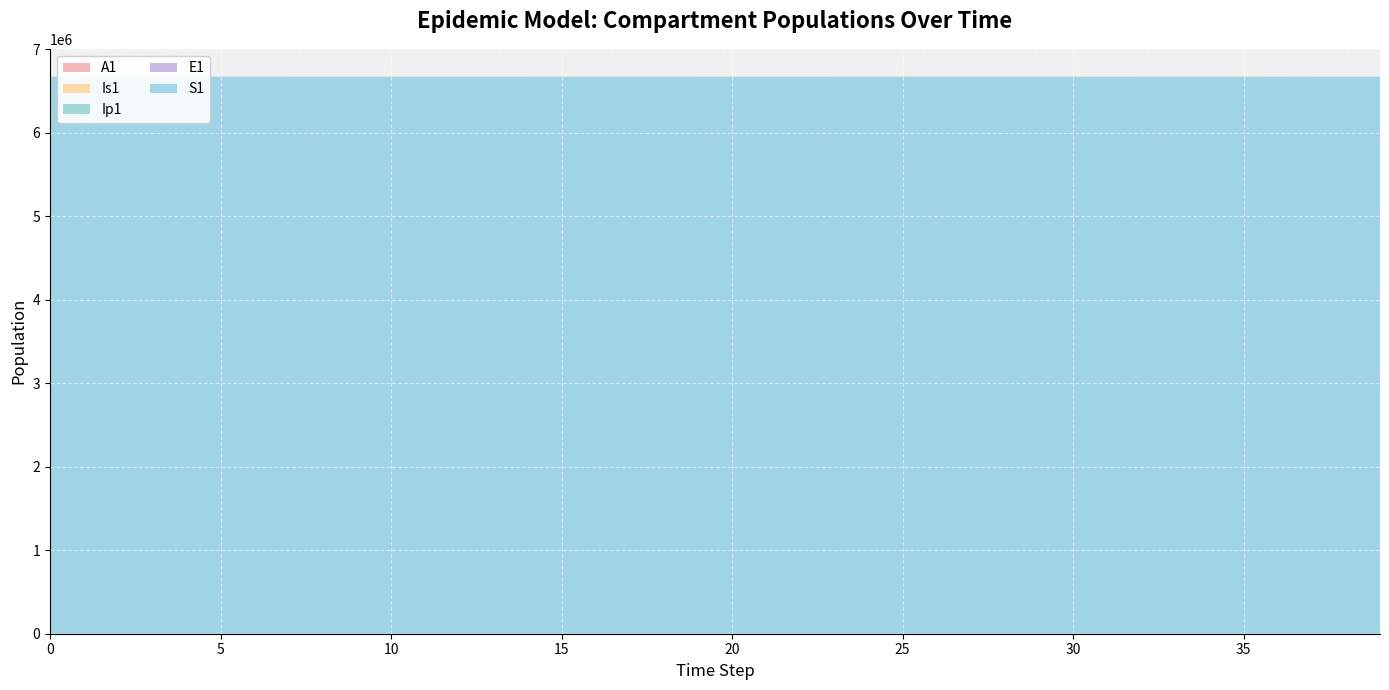

Reading left to right, what are all the values shown in this chart?

S1: 0=6671082.0	1=6671081.6	2=6671081.3	3=6671081.0	4=6671080.5	5=6671080.0	6=6671079.4	7=6671078.6	8=6671077.7	9=6671076.5	10=6671075.0	11=6671073.2	12=6671071.0	13=6671068.3	14=6671065.0	15=6671060.8	16=6671055.7	17=6671049.3	18=6671041.5	19=6671031.9	20=6671020.0	21=6671005.2	22=6670987.1	23=6670964.7	24=6670937.0	25=6670902.8	26=6670873.4	27=6670842.3	28=6670807.3	29=6670768.4	30=6670725.2	31=6670677.4	32=6670624.5	33=6670566.0	34=6670501.4	35=6670430.0	36=6670351.1	37=6670263.9	38=6670167.5	39=6670061.0
E1: 0=0.0	1=0.3	2=0.5	3=0.7	4=0.9	5=1.1	6=1.4	7=1.8	8=2.2	9=2.7	10=3.3	11=4.1	12=5.1	13=6.2	14=7.7	15=9.5	16=11.8	17=14.5	18=17.9	19=22.1	20=27.3	21=33.7	22=41.6	23=51.4	24=63.4	25=78.3	26=85.1	27=92.1	28=100.8	29=110.8	30=122.2	31=134.9	32=149.0	33=164.7	34=182.0	35=201.1	36=222.2	37=245.6	38=271.4	39=299.9
Ip1: 0=0.0	1=0.0	2=0.1	3=0.1	4=0.1	5=0.2	6=0.2	7=0.3	8=0.3	9=0.4	10=0.5	11=0.6	12=0.8	13=1.0	14=1.2	15=1.5	16=1.8	17=2.3	18=2.8	19=3.4	20=4.3	21=5.2	22=6.5	23=8.0	24=9.9	25=12.2	26=14.0	27=15.3	28=16.7	29=18.3	30=20.1	31=22.2	32=24.5	33=27.0	34=29.8	35=33.0	36=36.4	37=40.3	38=44.5	39=49.2
Is1: 0=1.0	1=0.8	2=0.7	3=0.6	4=0.6	5=0.6	6=0.7	7=0.8	8=0.9	9=1.0	10=1.3	11=1.5	12=1.9	13=2.3	14=2.8	15=3.4	16=4.2	17=5.2	18=6.5	19=8.0	20=9.8	21=12.1	22=15.0	23=18.5	24=22.8	25=28.2	26=33.2	27=38.2	28=43.1	29=48.1	30=53.5	31=59.2	32=65.5	33=72.5	34=80.1	35=88.6	36=97.9	37=108.2	38=119.5	39=132.1
A1: 0=0.0	1=0.0	2=0.0	3=0.1	4=0.1	5=0.2	6=0.2	7=0.3	8=0.4	9=0.5	10=0.6	11=0.8	12=1.0	13=1.2	14=1.5	15=1.9	16=2.3	17=2.8	18=3.5	19=4.3	20=5.3	21=6.6	22=8.1	23=10.1	24=12.4	25=15.3	26=17.9	27=20.2	28=22.5	29=25.0	30=27.7	31=30.7	32=33.9	33=37.5	34=41.4	35=45.8	36=50.6	37=55.9	38=61.8	39=68.3